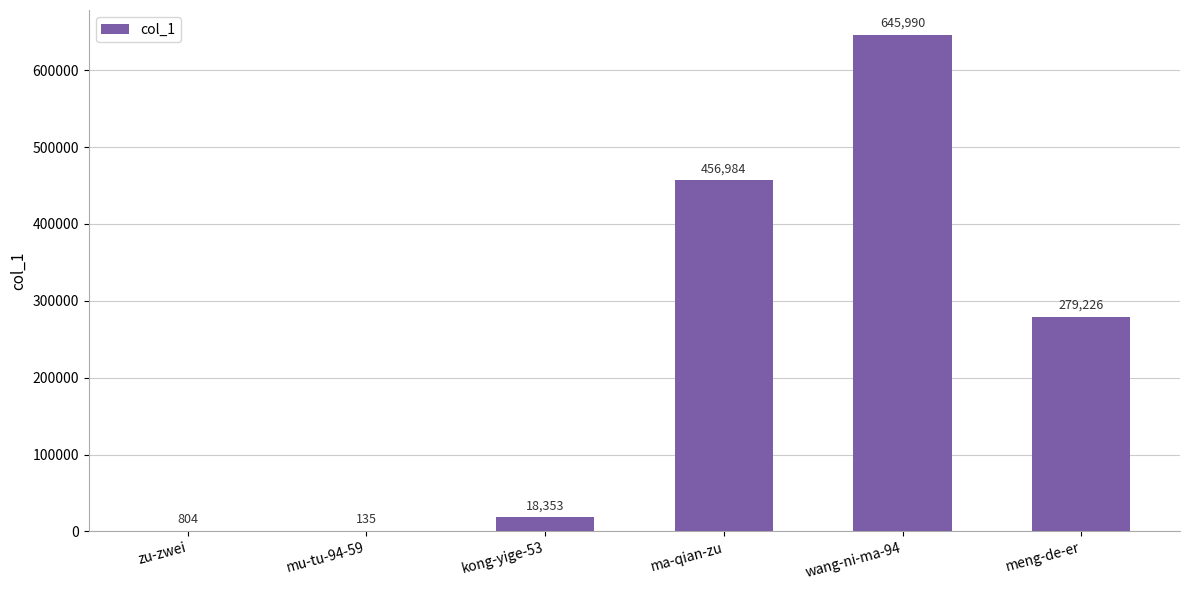

How many data points does each series have?

6